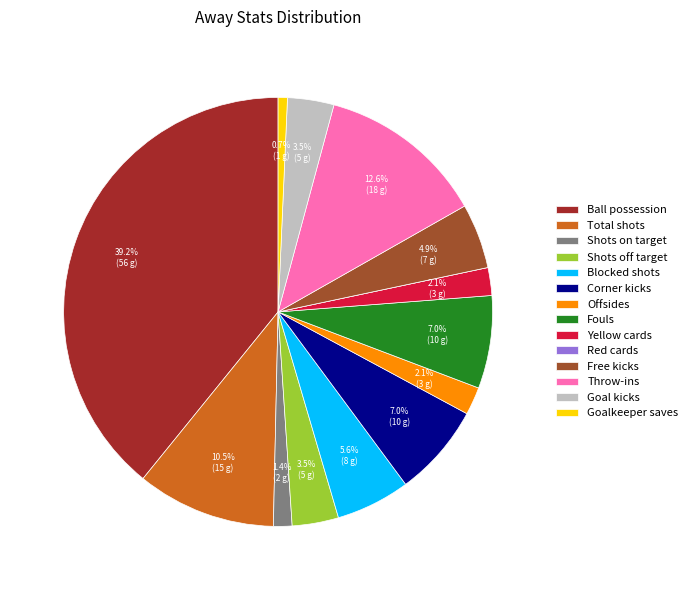

What percentage is the Shots on target slice, to the nearest percent?

1%